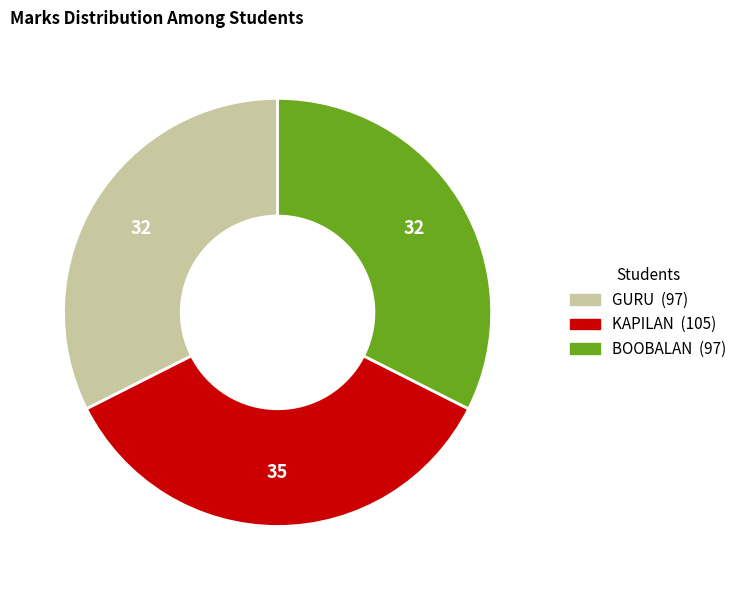

Approximately how many times larger is the value at BOOBALAN compared to GURU?

1.0